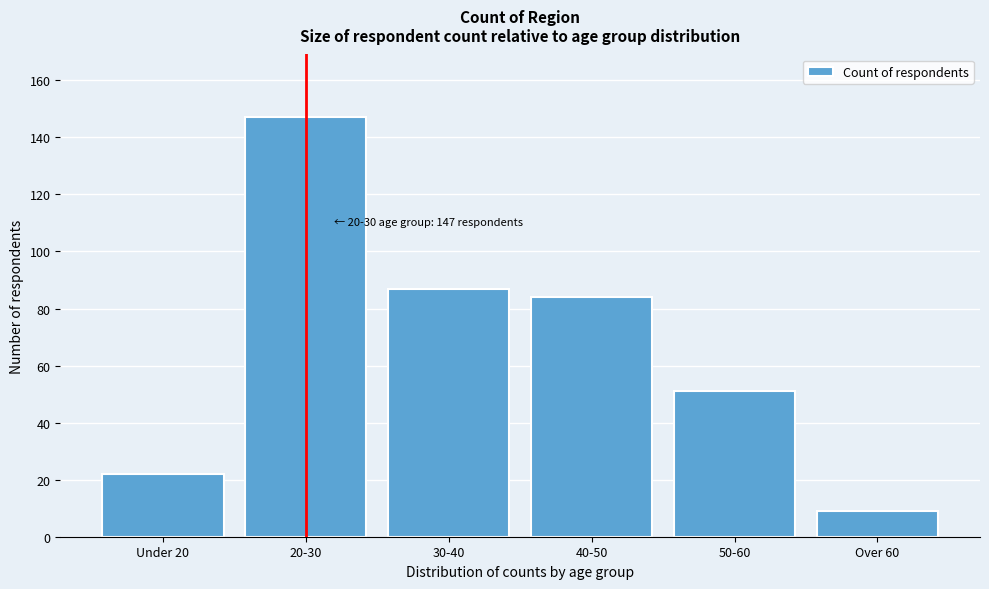

Reading right to left, extract all data points from this chart.

Over 60=9	50-60=51	40-50=84	30-40=87	20-30=147	Under 20=22